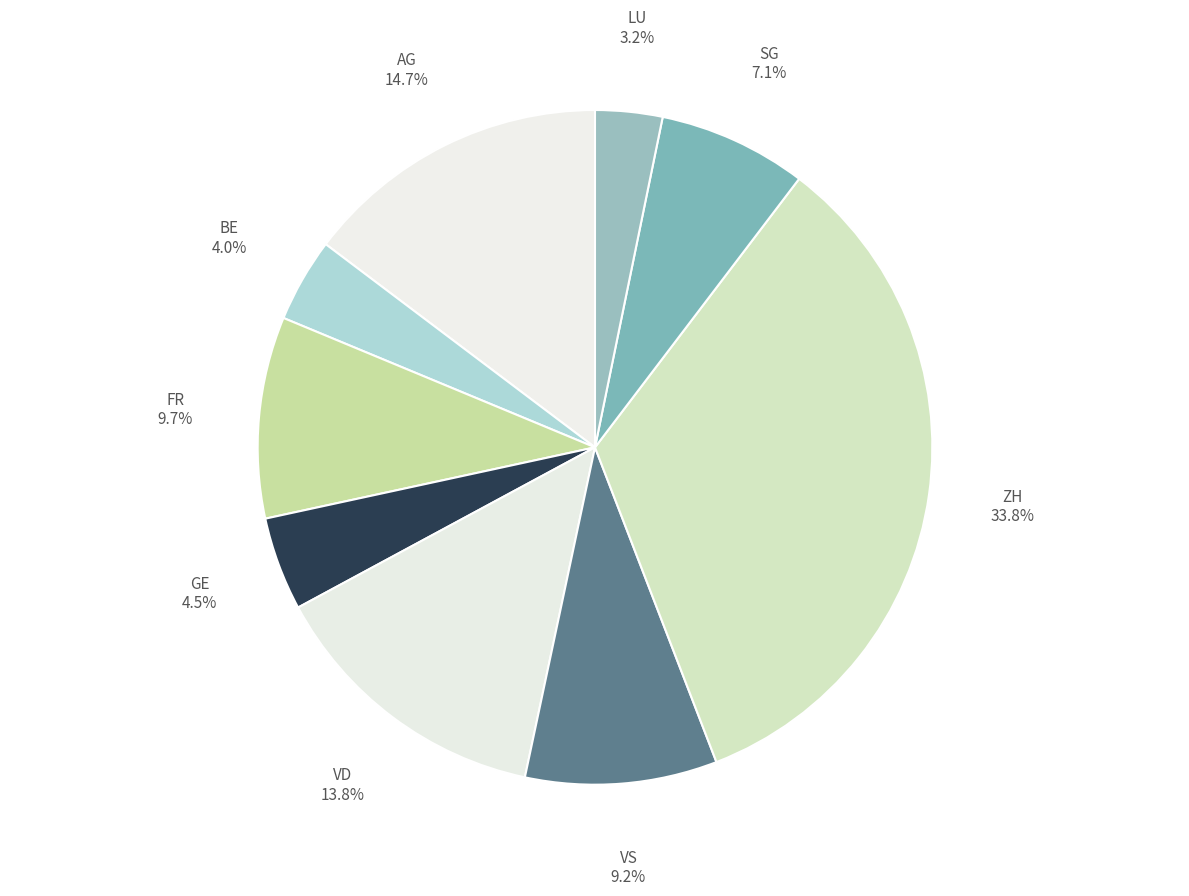

Which category has the biggest portion of the pie?

ZH